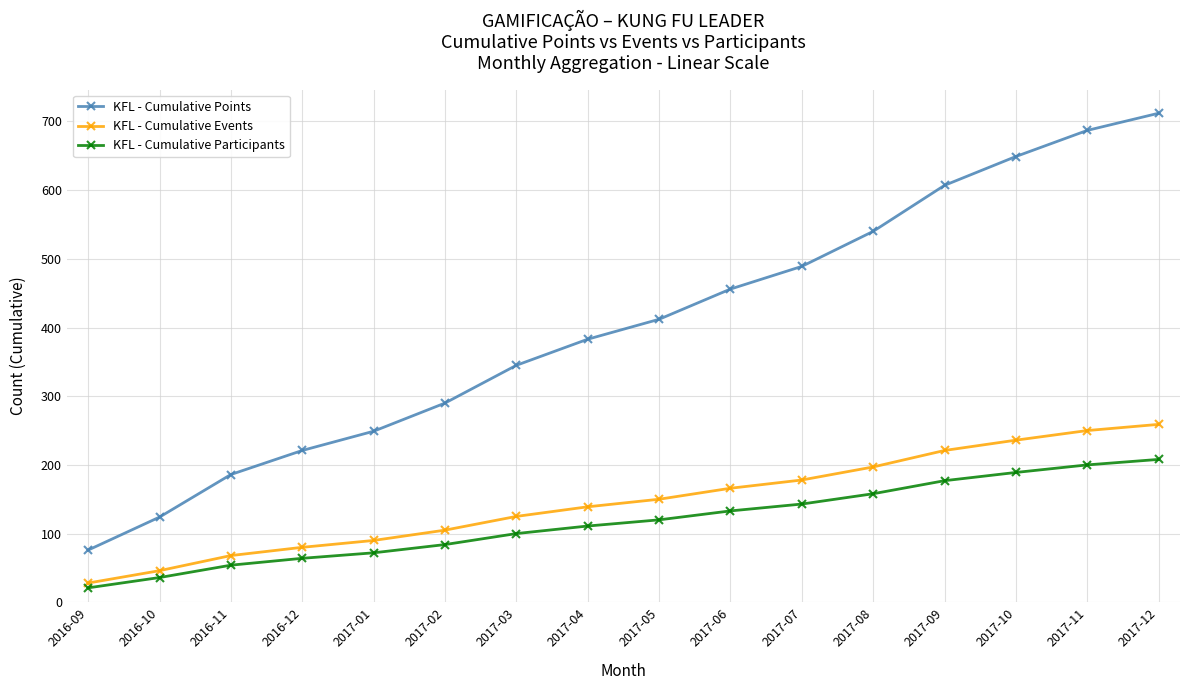

Does the chart display data point markers on the line(s)?

Yes